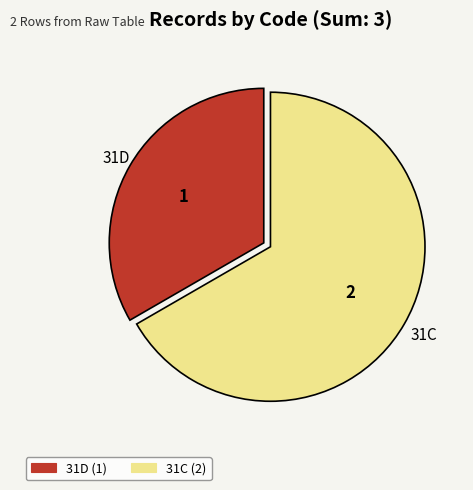

Does 31D represent more than half of the total?

No